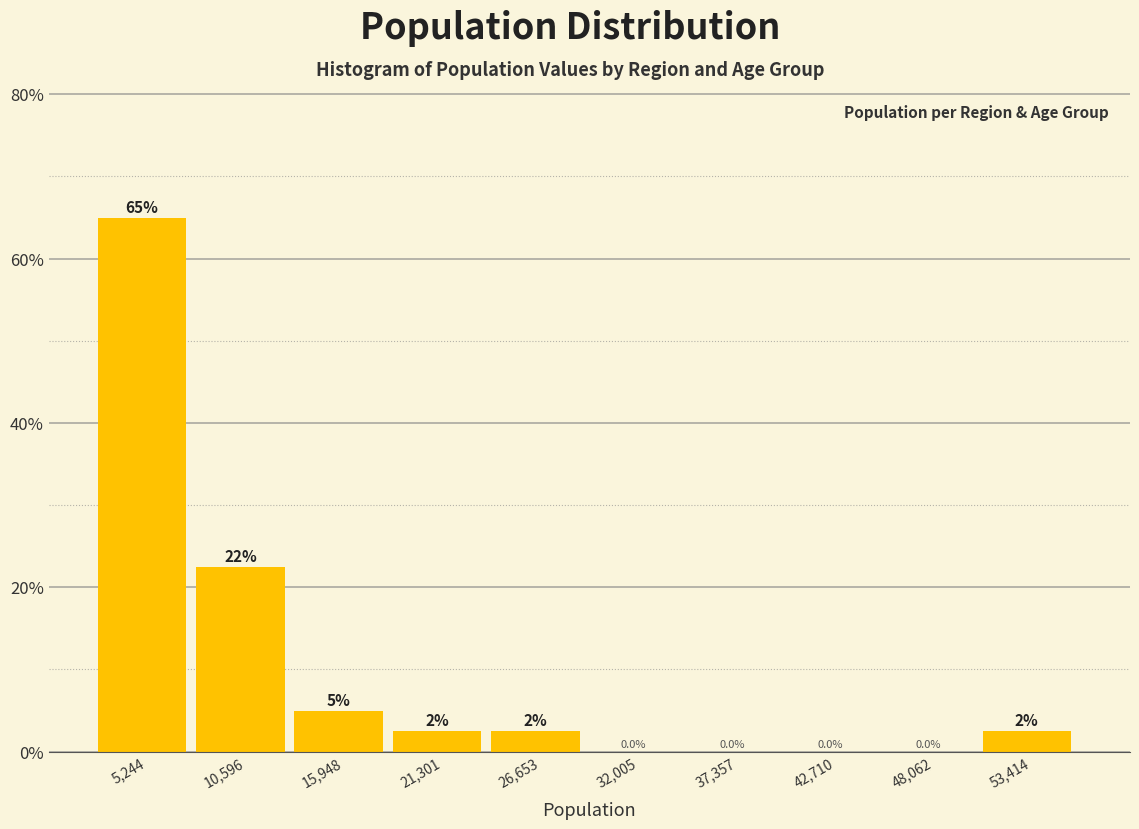

Which range on the x-axis has the tallest bar?

3000 to 8000